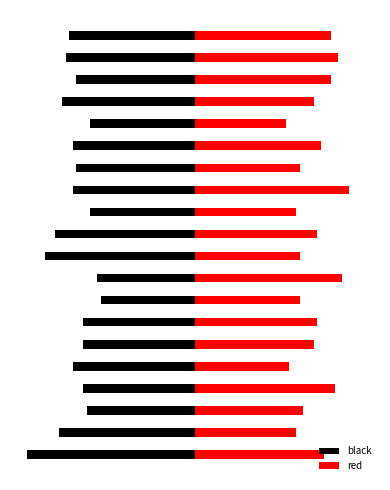

At how many categories does at least one series exceed 10?

20